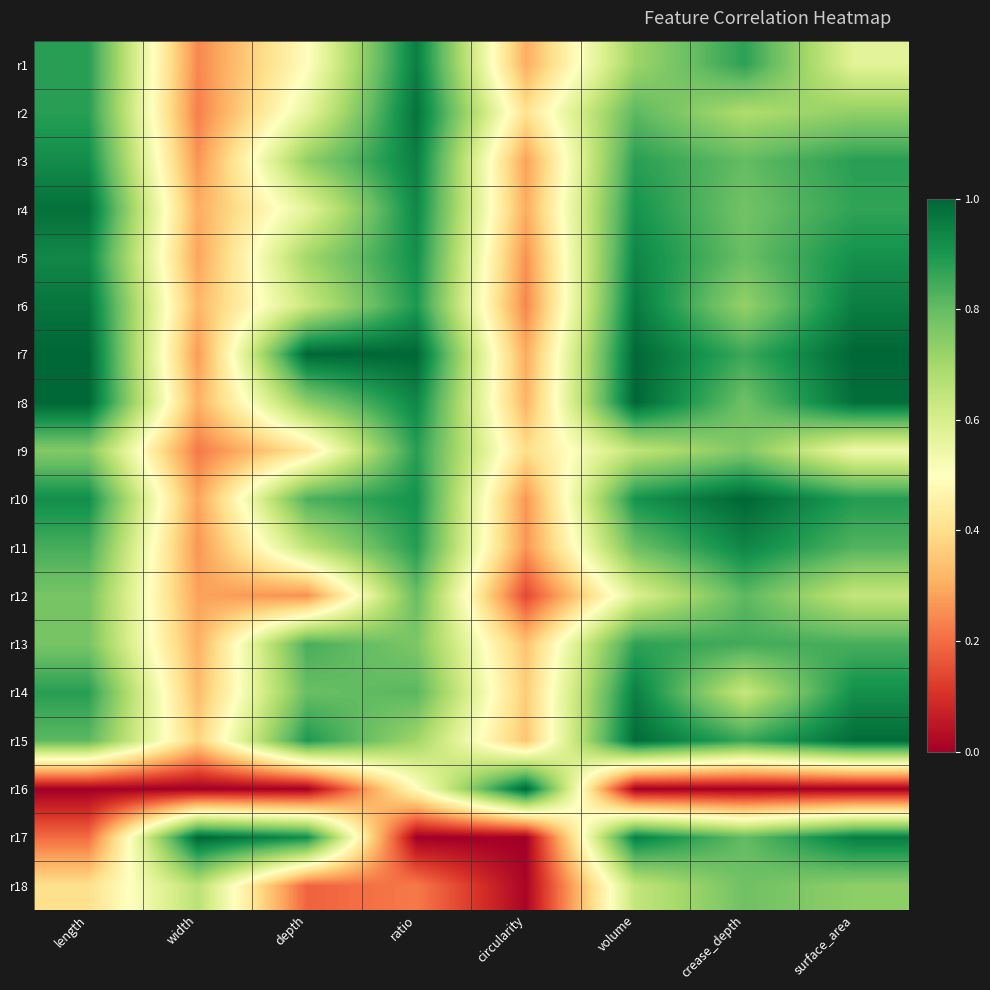

At which category is the sum across all series the highest?

volume